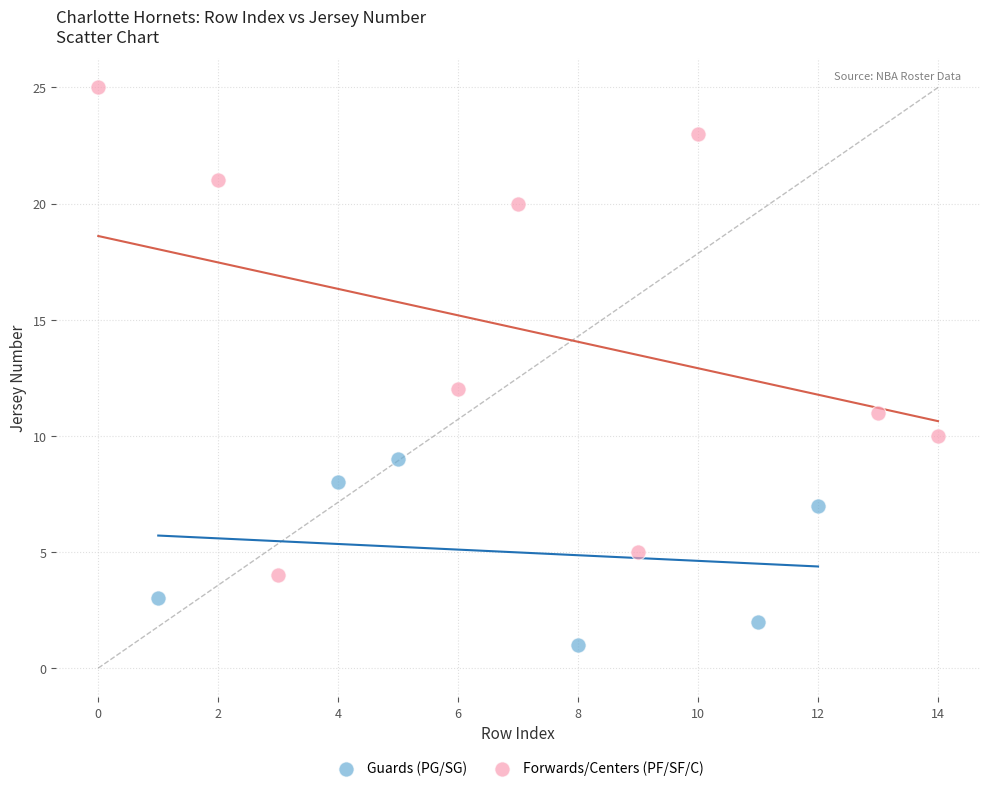

Which series contains the lowest Y value?

Guards (PG/SG)